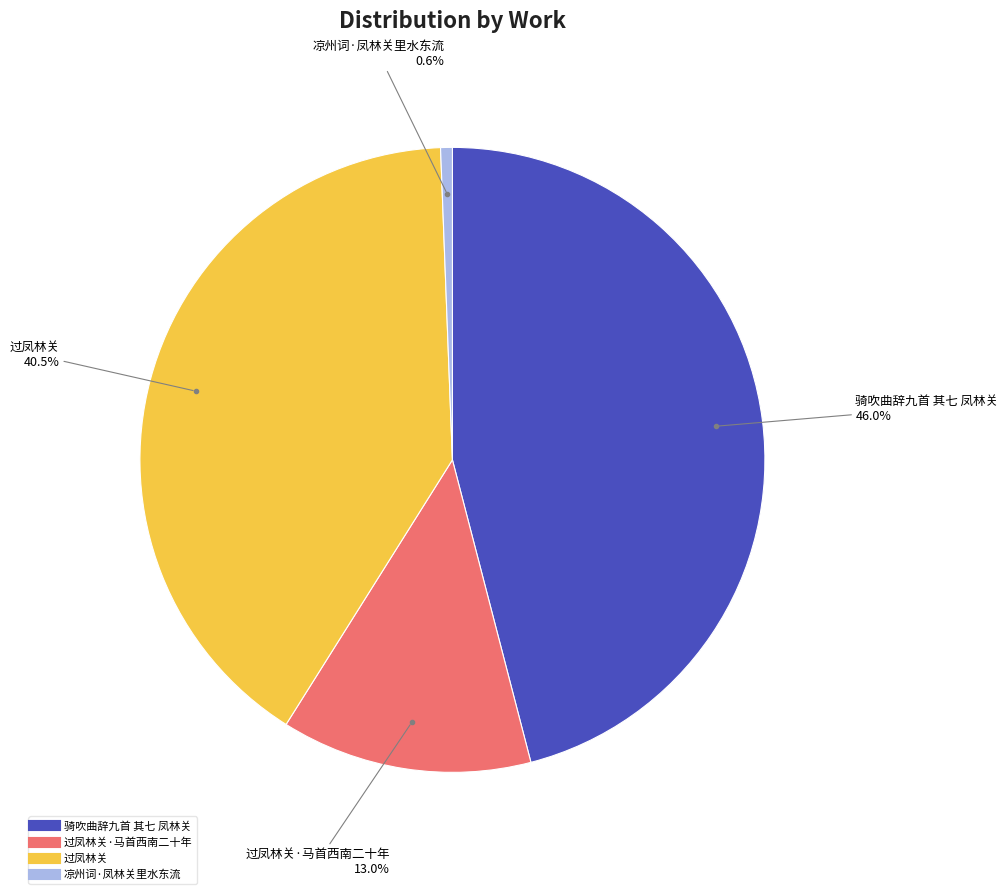

Does any single category account for the majority?

No